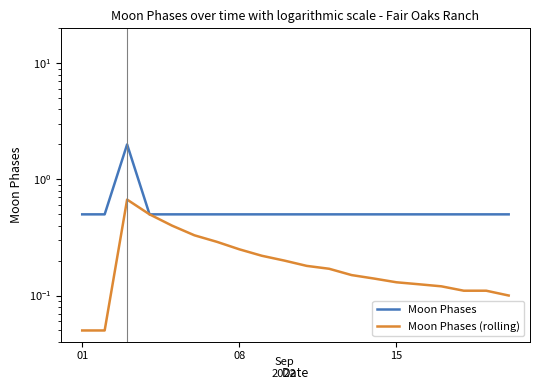

At how many categories does at least one series exceed 1?

1